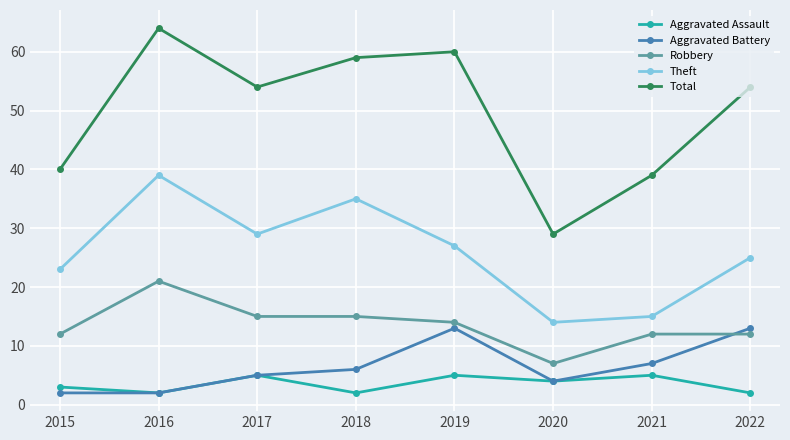

What is the lowest value of the Aggravated Battery series?

2